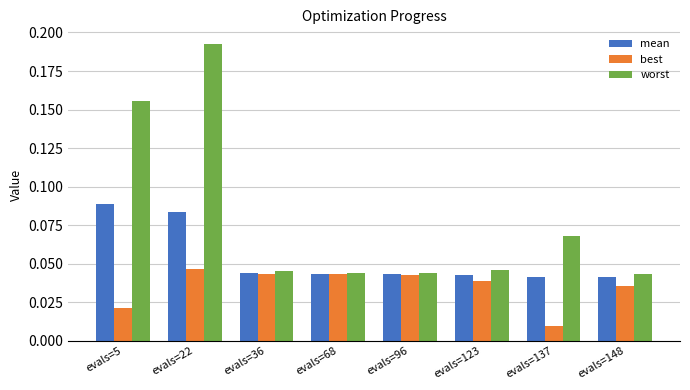

Count the best values in the range 0 to 1.

8